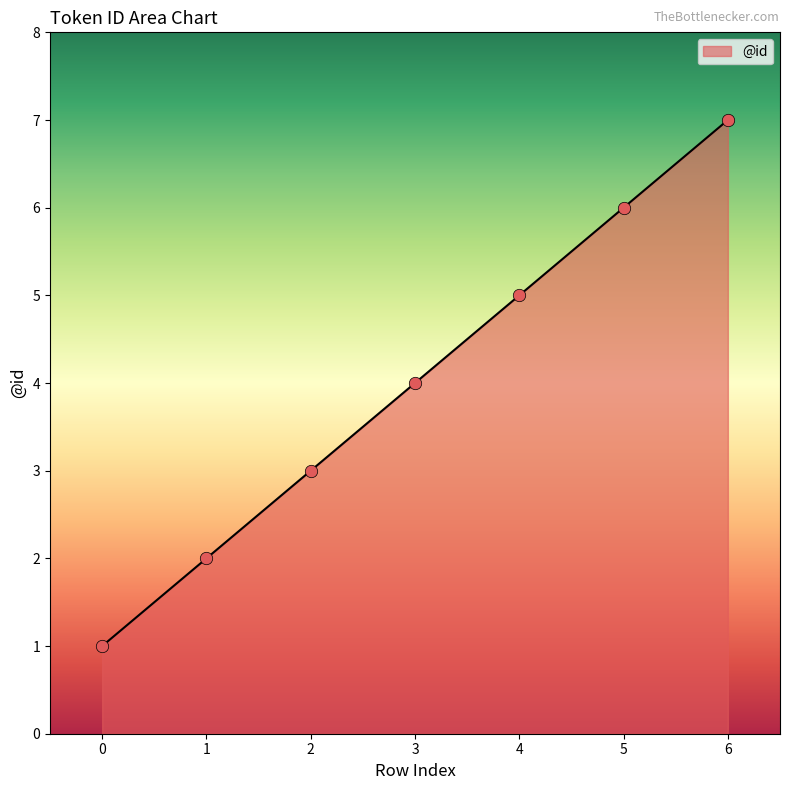

What is the ratio of the value at 1 to the value at 0?

2.0